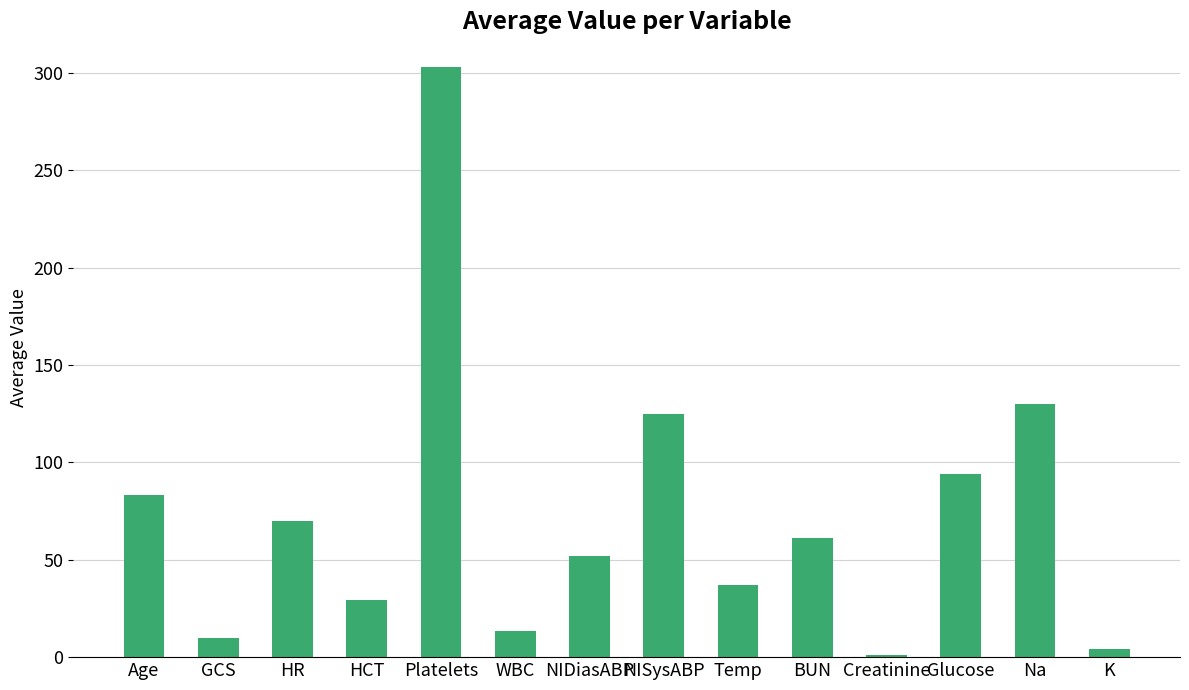

Reading left to right, what are all the values shown in this chart?

83.0	10.0	69.8	29.4	303.0	13.4	51.8	125.0	36.9	61.0	0.9	94.0	130.0	4.0